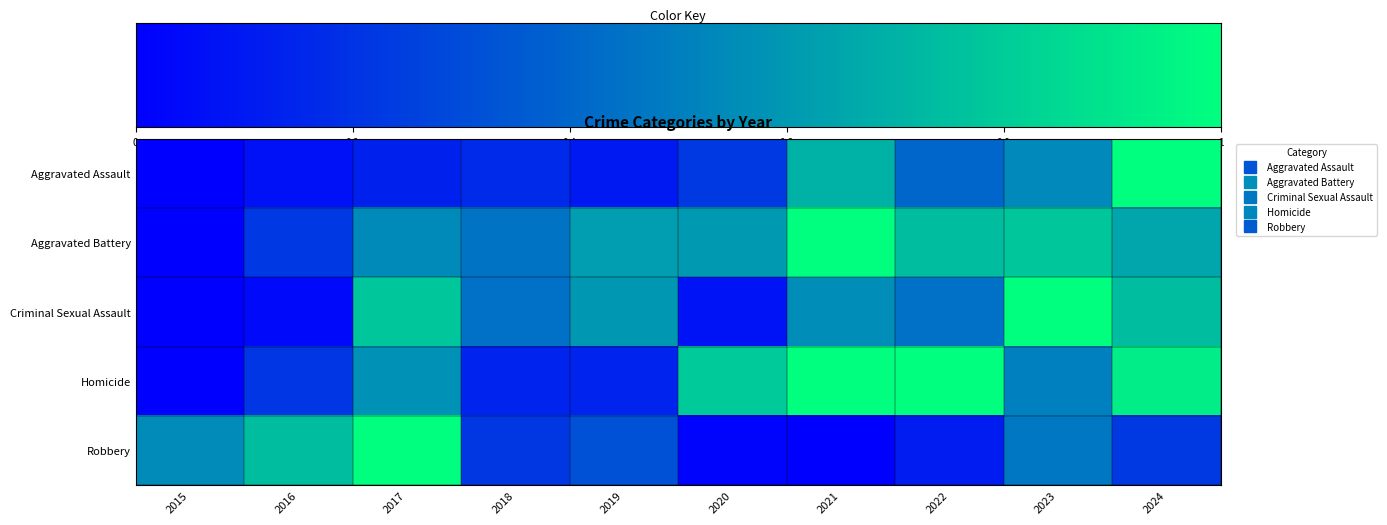

Count the number of categories in the chart.

10